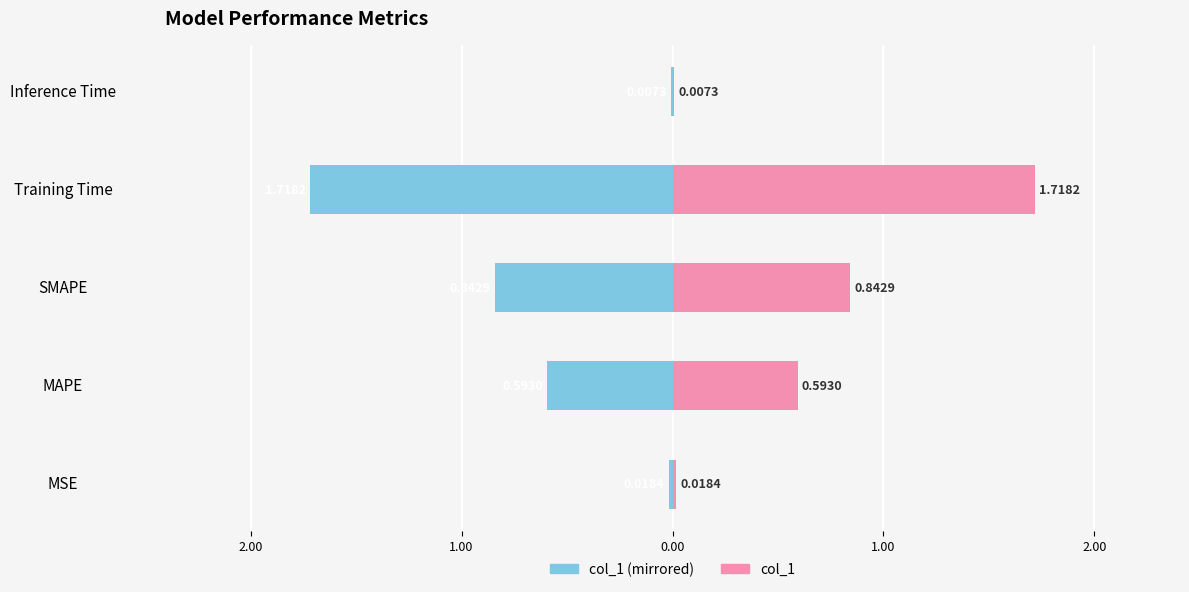

What is the average value of the col_1 (left) series?

-0.6